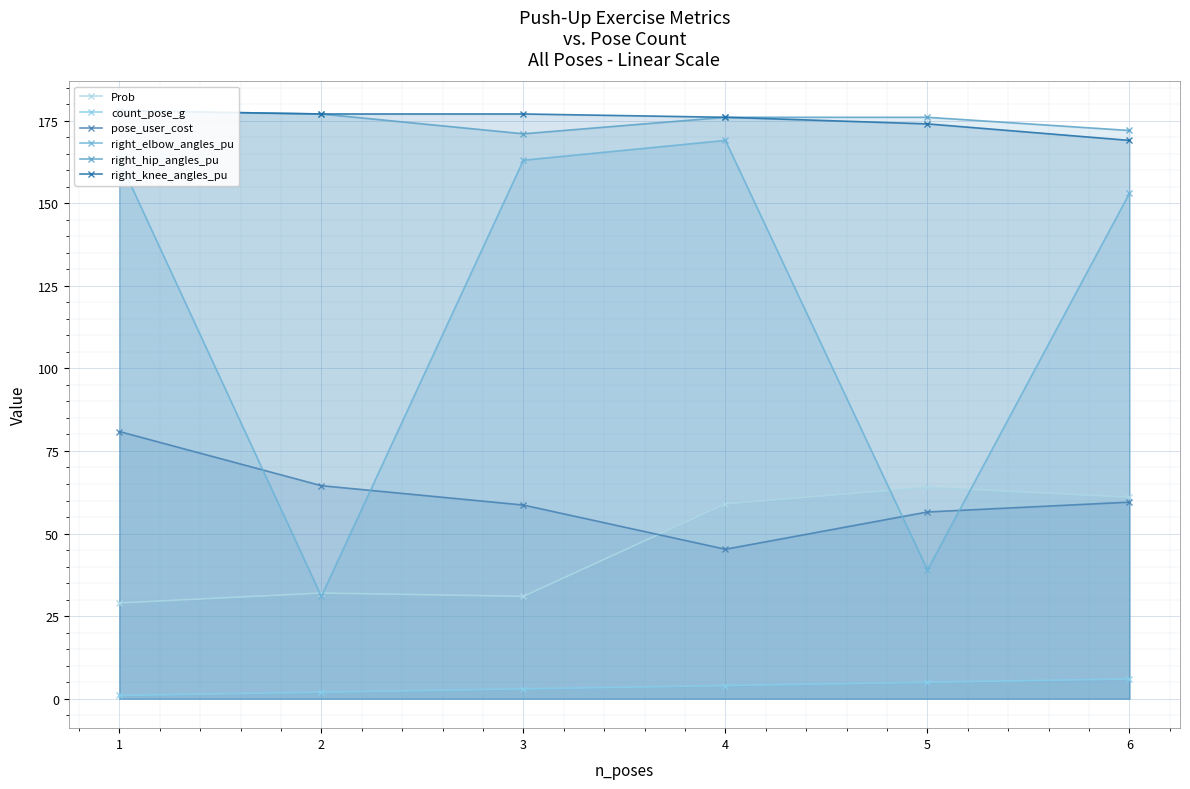

Is the value of count_pose_g at 5 greater than the value of right_knee_angles_pu at 6?

No